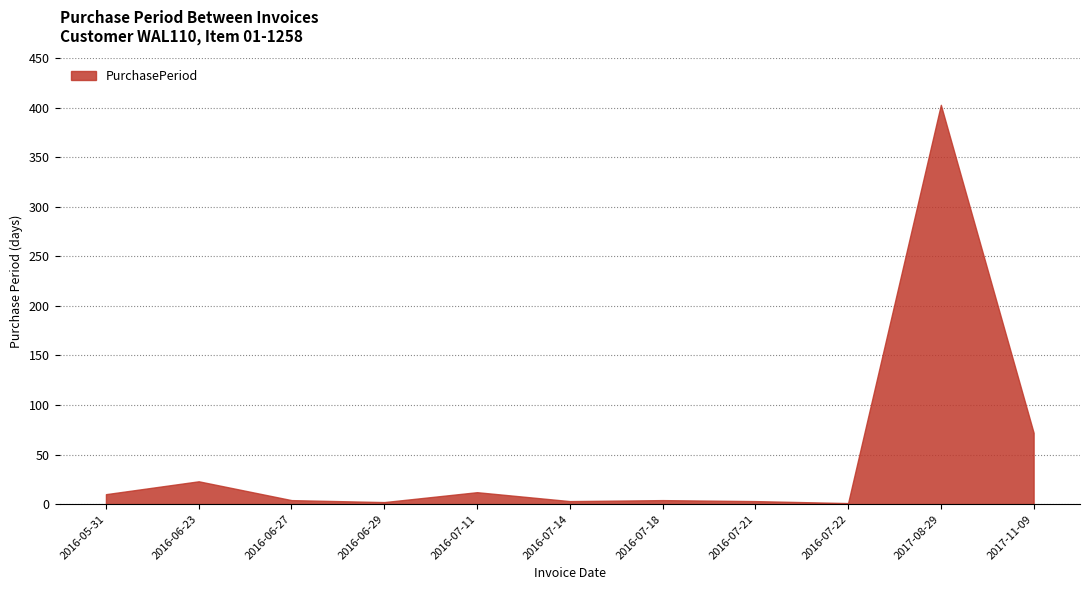

What position from the left is 2017-08-29?

10